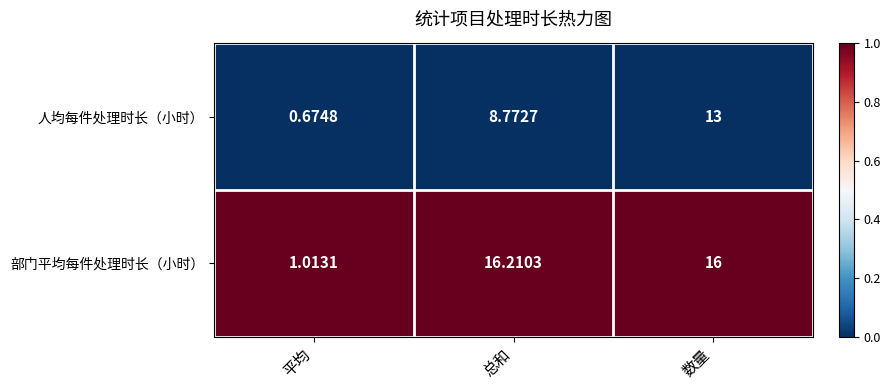

Rank the series by their maximum value, from lowest to highest.

人均每件处理时长（小时）, 部门平均每件处理时长（小时）